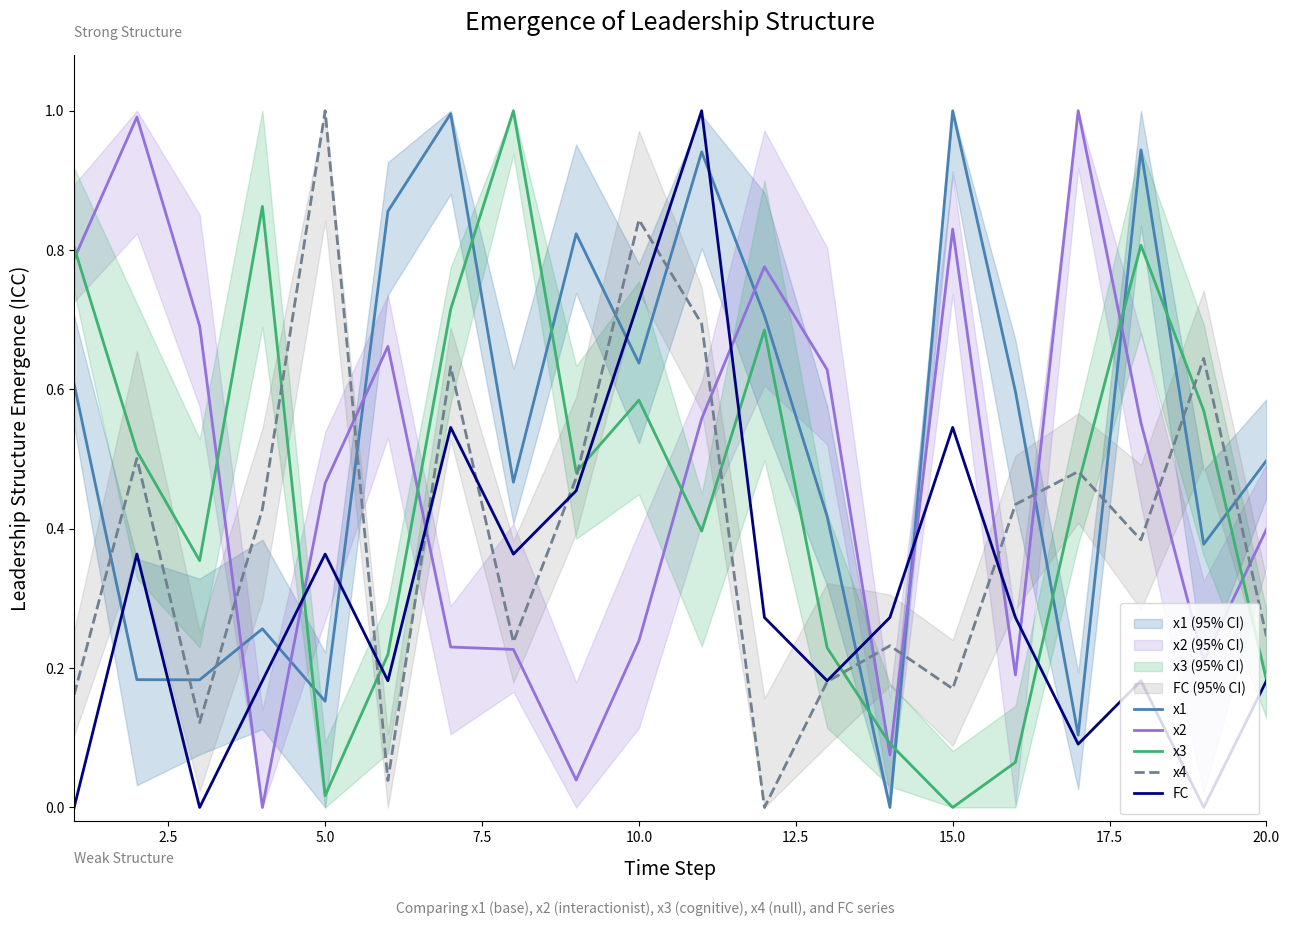

The x1 series shows 0.3 at 20.0. True or false?

False